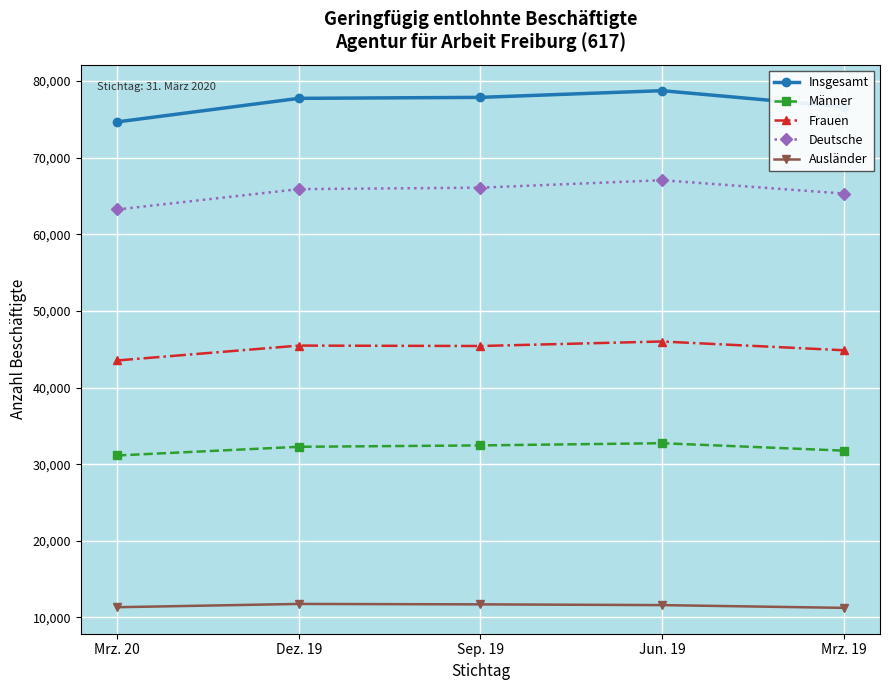

True or false: Insgesamt and Männer cross at least once.

False